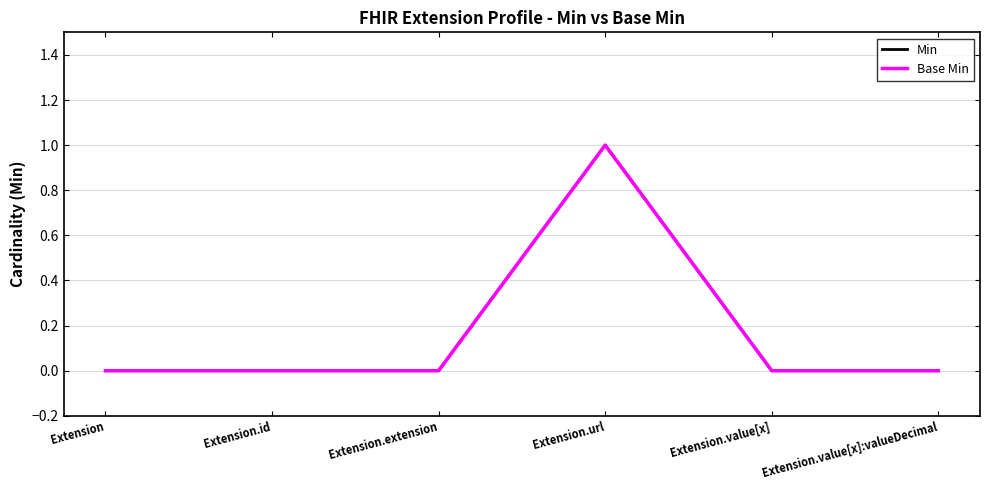

At Extension.extension, list the series in order from smallest to largest.

Min, Base Min